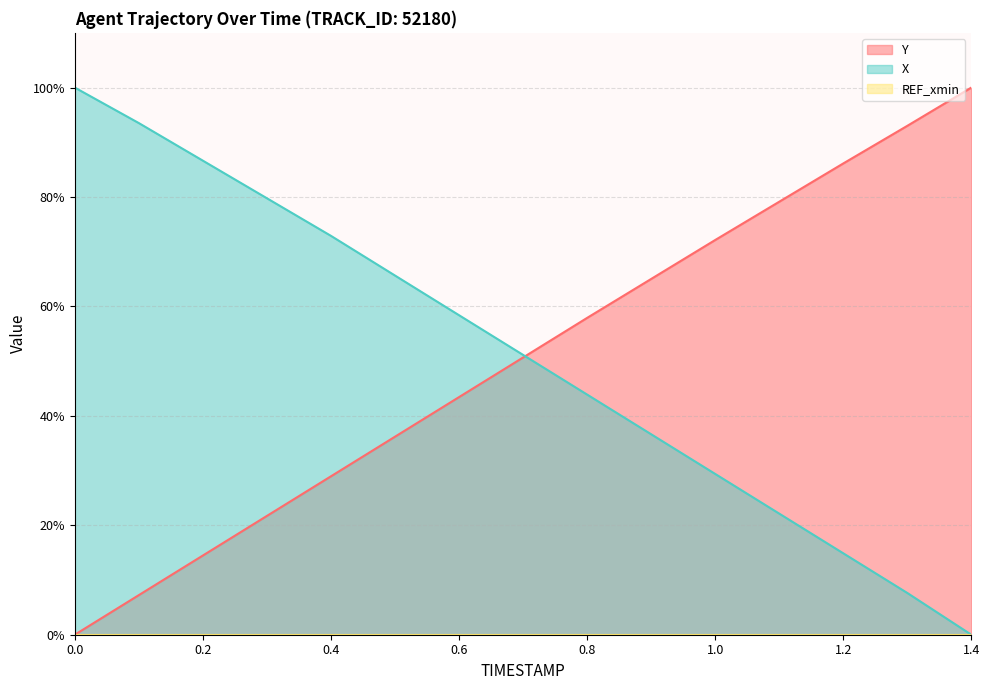

Reading left to right, list all the values displayed in this chart.

Y: 0.0	7.2	14.5	21.7	29.0	36.2	43.4	50.7	57.9	65.0	72.1	79.1	86.1	93.0	100.0
X: 100.0	93.5	86.6	79.8	72.9	65.6	58.4	51.1	43.9	36.6	29.4	22.1	14.9	7.6	0.0